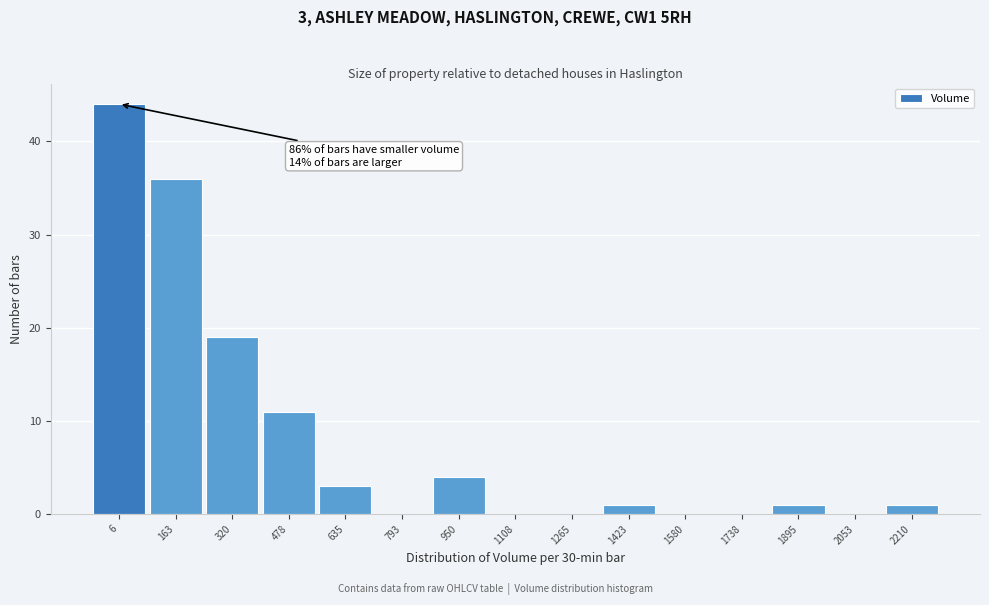

Reading left to right, list all the values displayed in this chart.

6=44	163=36	320=19	478=11	635=3	793=0	950=4	1108=0	1265=0	1423=1	1580=0	1738=0	1895=1	2053=0	2210=1